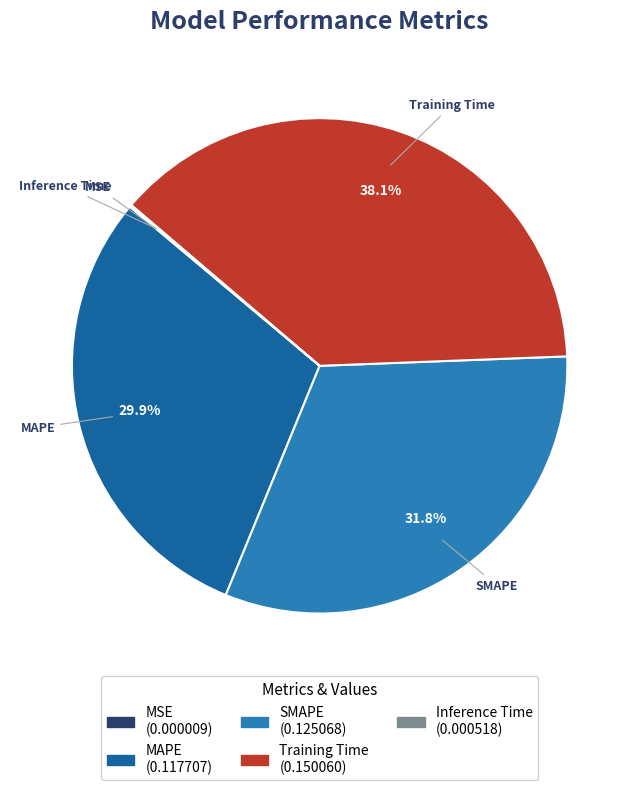

Is the sum of SMAPE and MAPE greater than half?

Yes